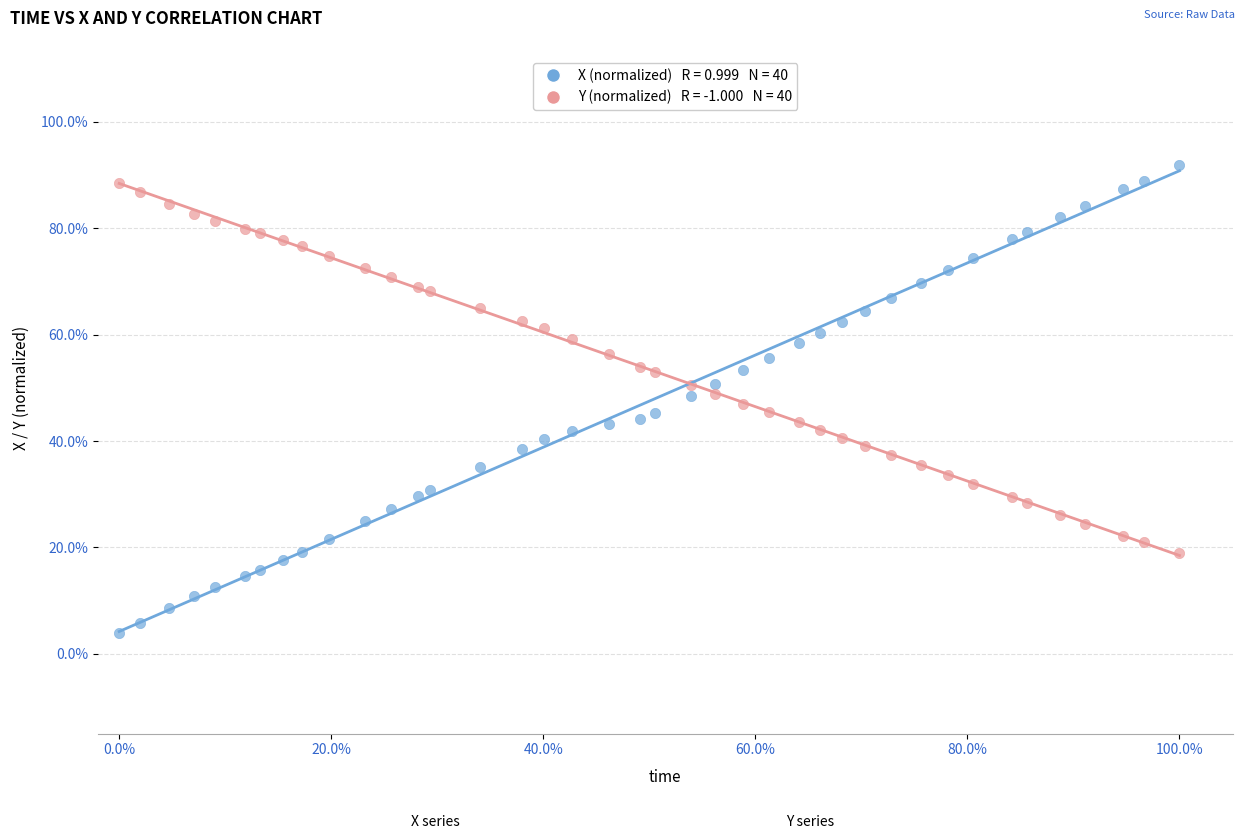

Across all data points, what is the range of Y values (max minus min)?

88.0